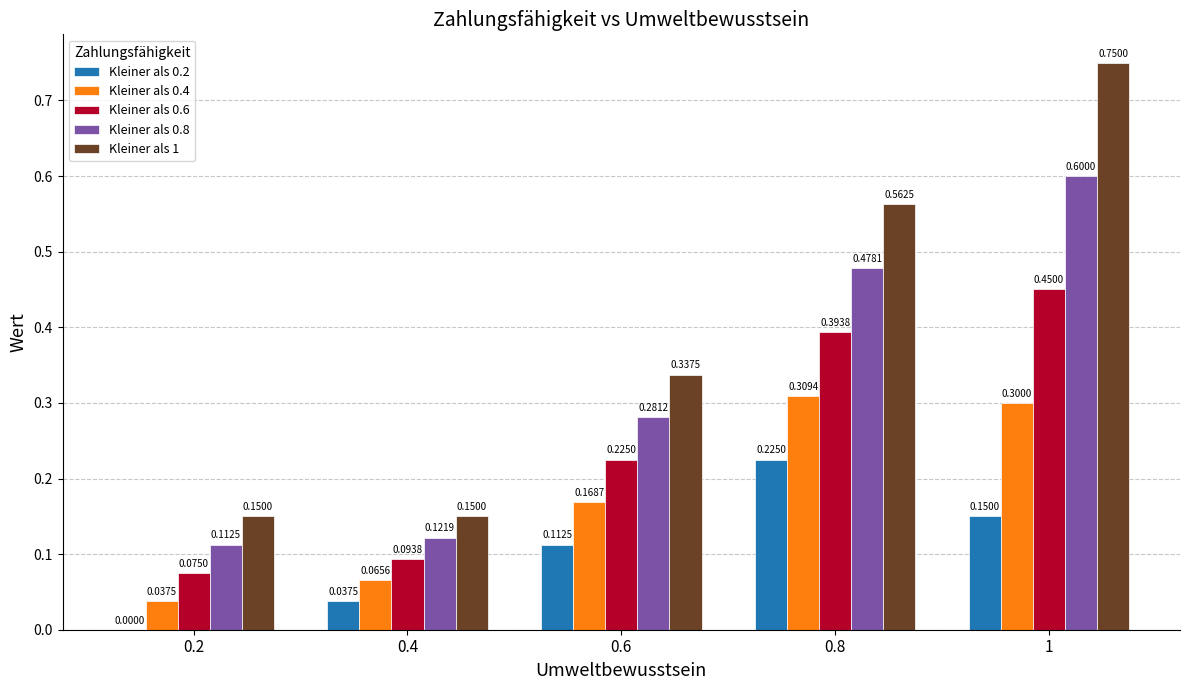

Between 0.6 and 0.8, which series saw the biggest shift?

Kleiner als 1